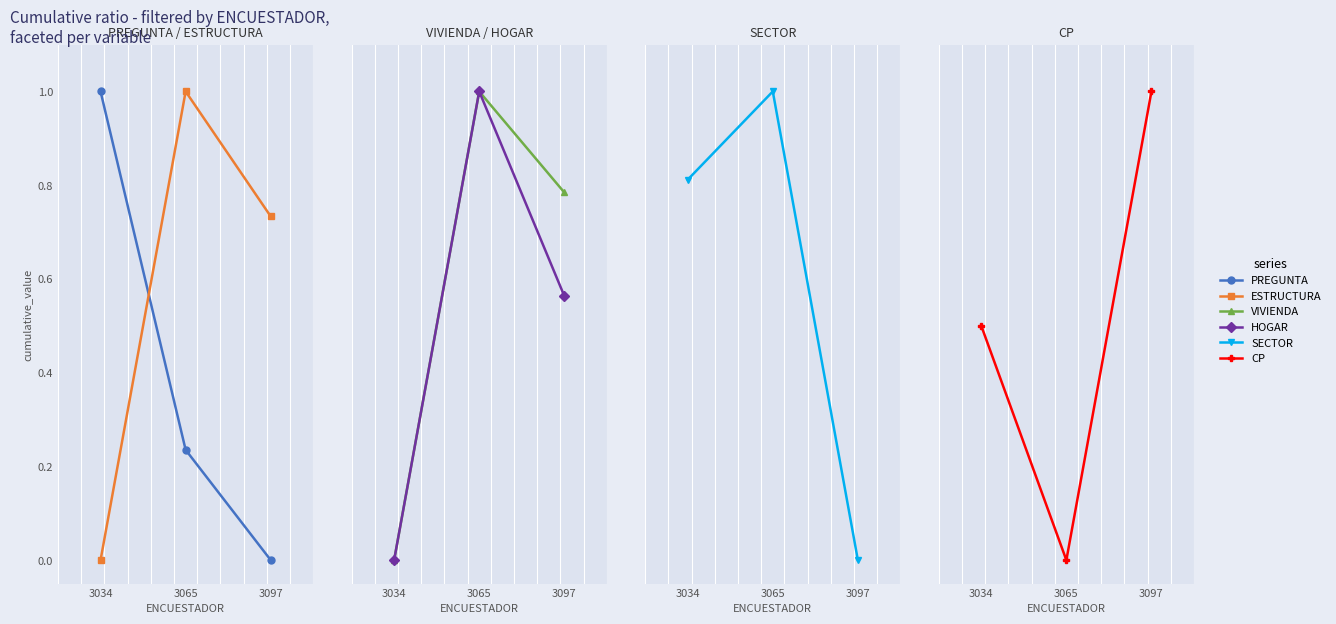

The VIVIENDA series shows -0.5 at 3034. True or false?

False